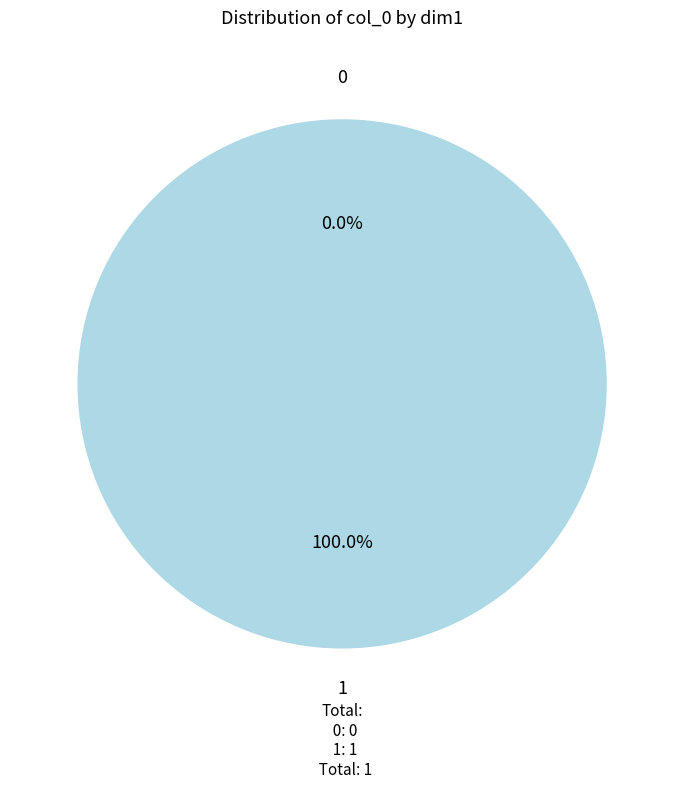

True or false: 1 accounts for 89% of the total.

False